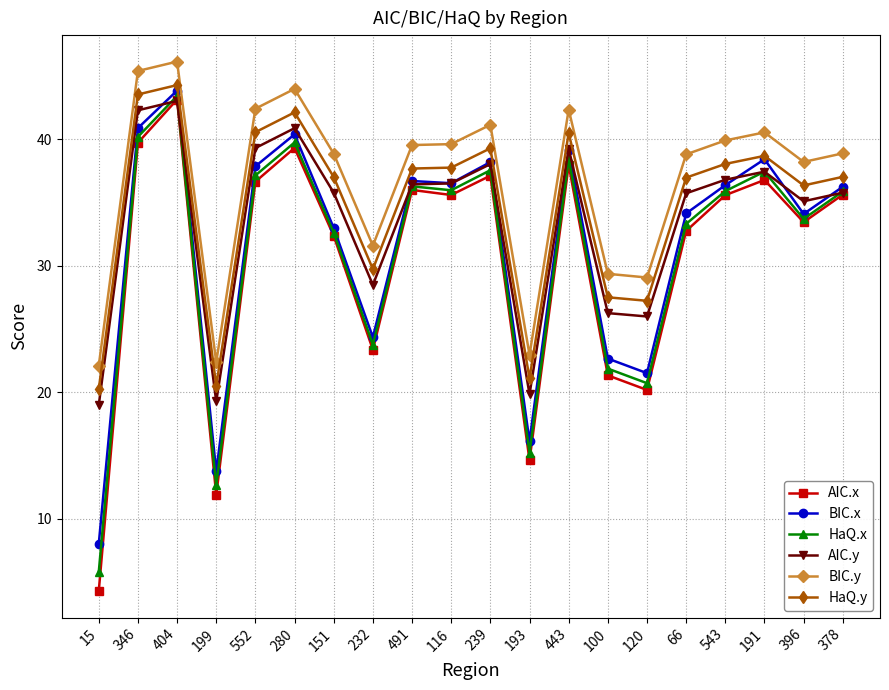

What is the label of the 7th point from the right?

100